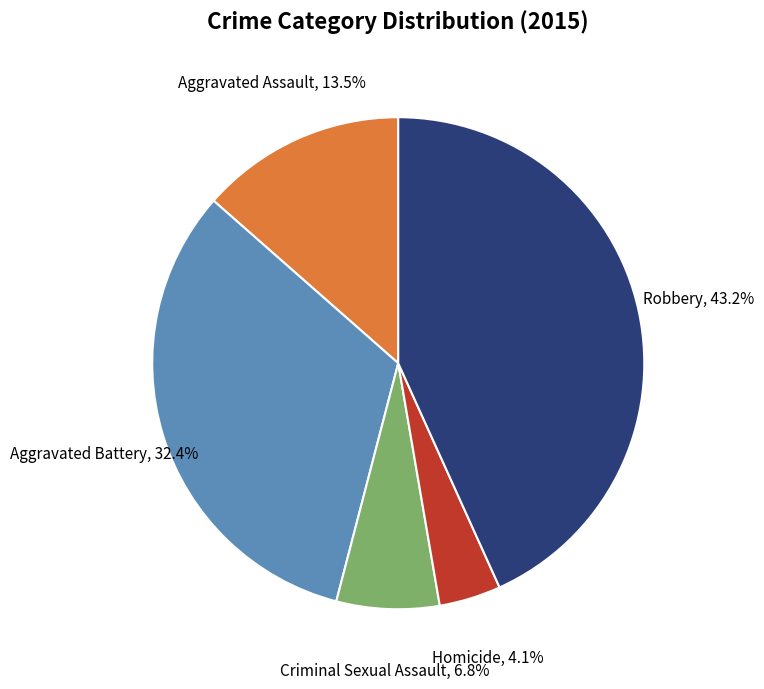

Is there any slice that represents more than half of the pie?

No